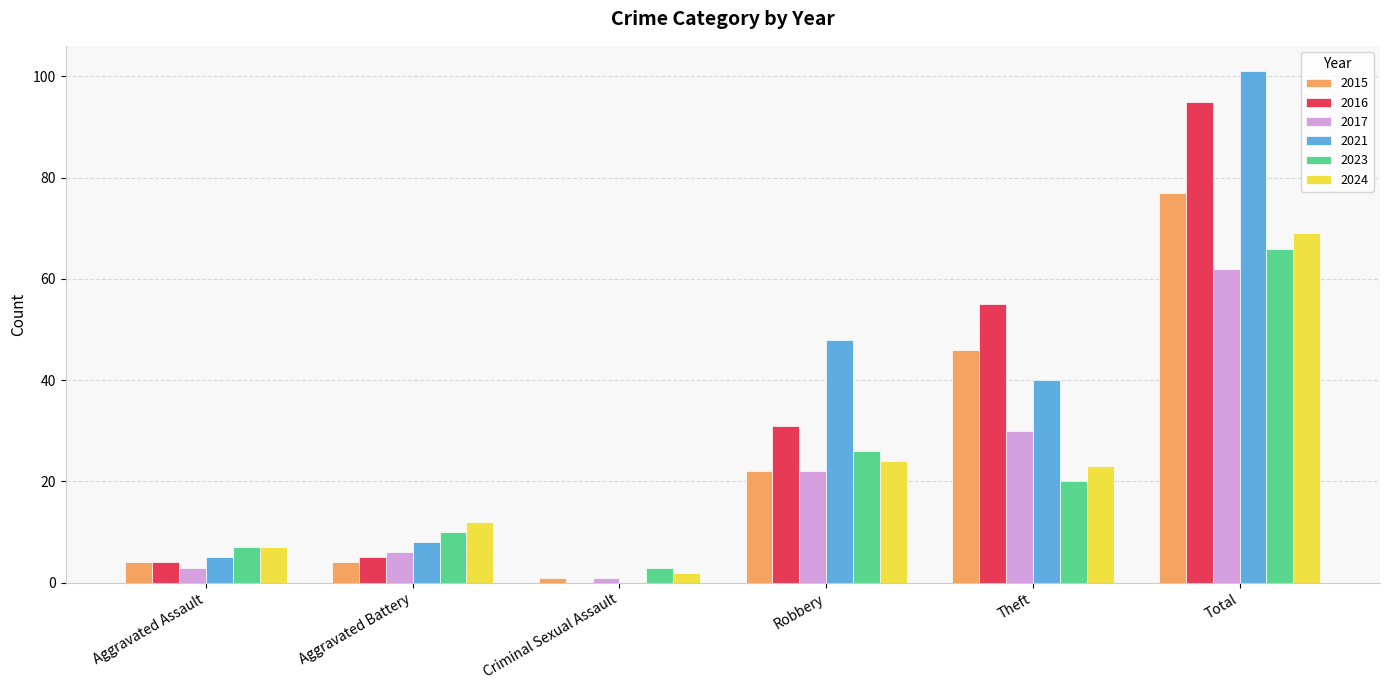

At which category is the sum across all series the highest?

Total